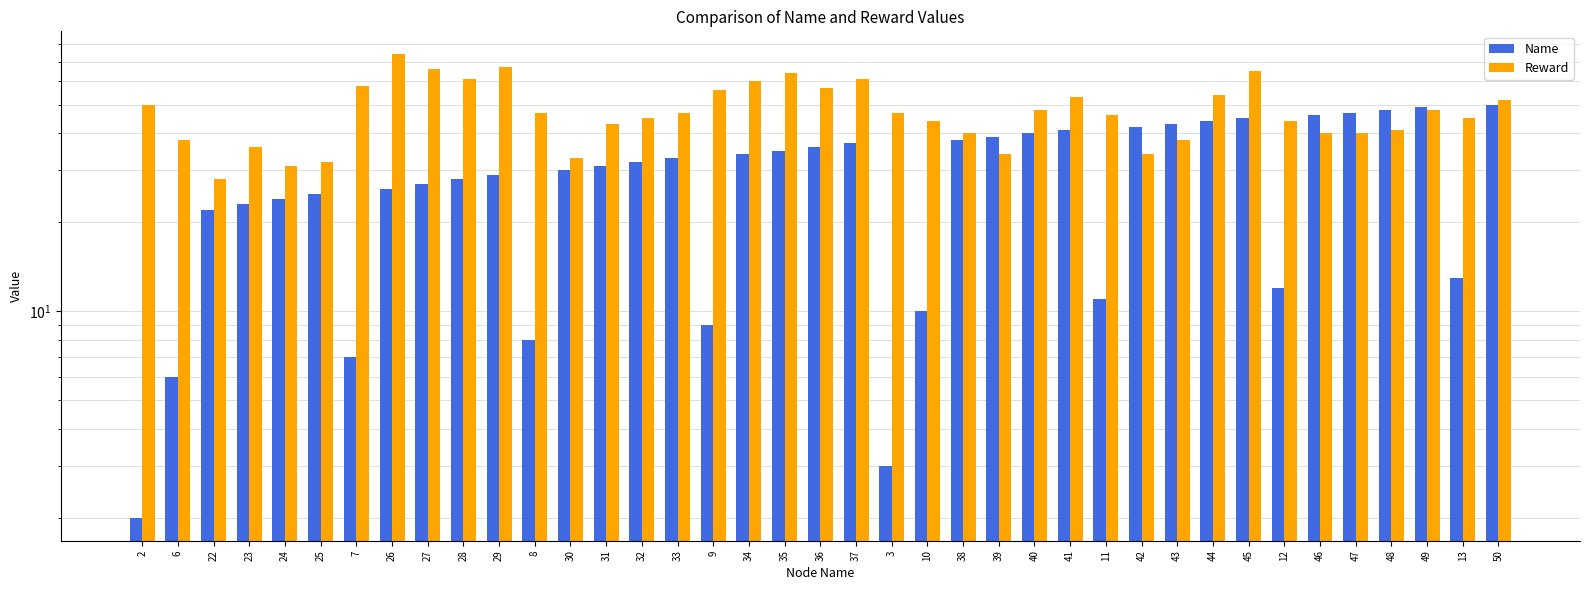

At 6, list the series in order from largest to smallest.

Reward, Name